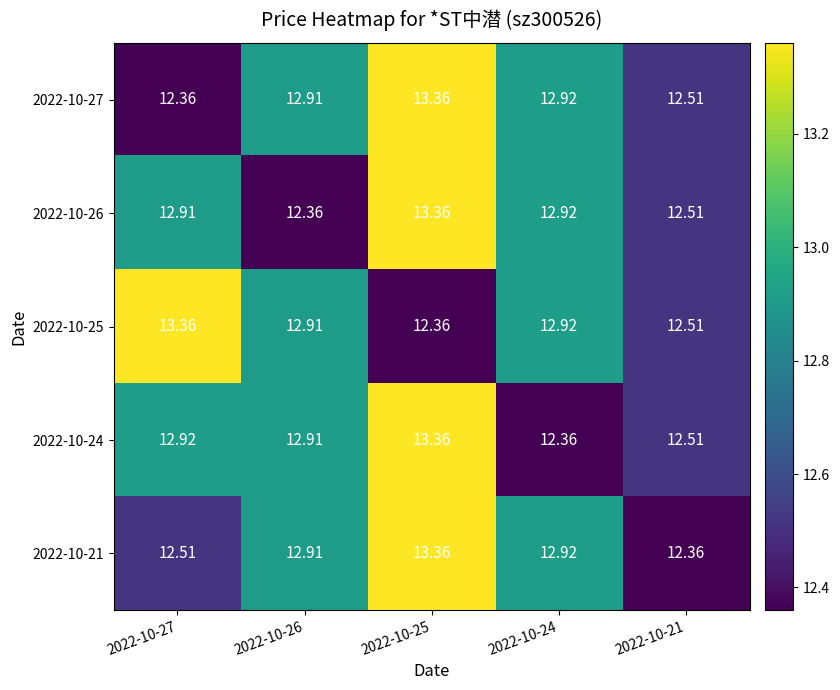

Is the value of 2022-10-21 at 2022-10-24 greater than the value of 2022-10-25 at 2022-10-26?

Yes